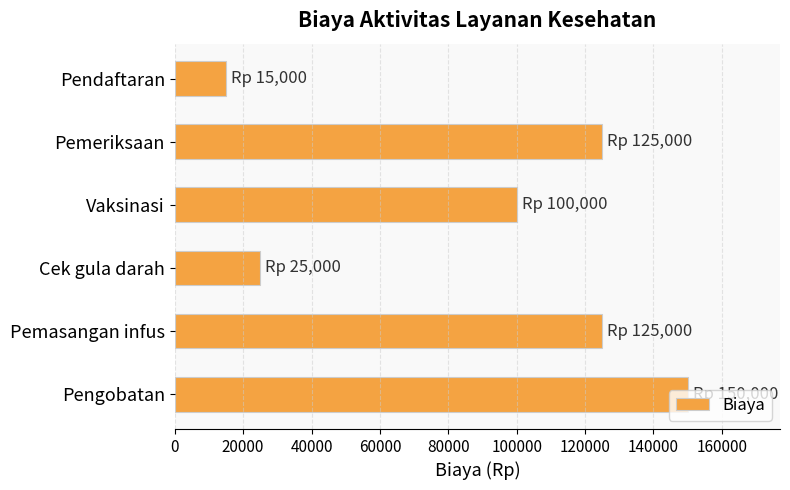

How many distinct data groups are displayed?

1